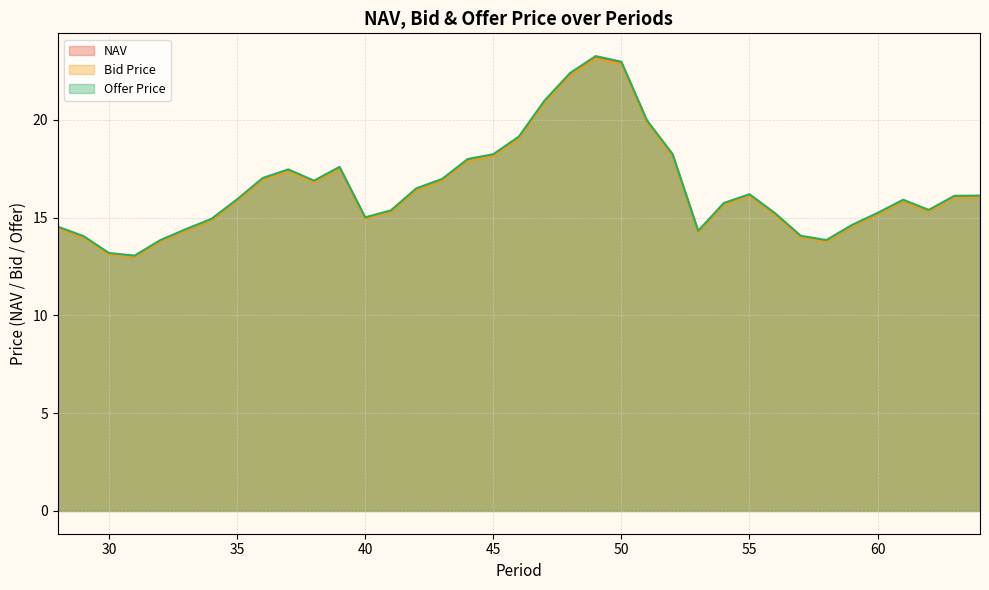

What is the value of the Bid Price point at the 9th from the left?

16.9